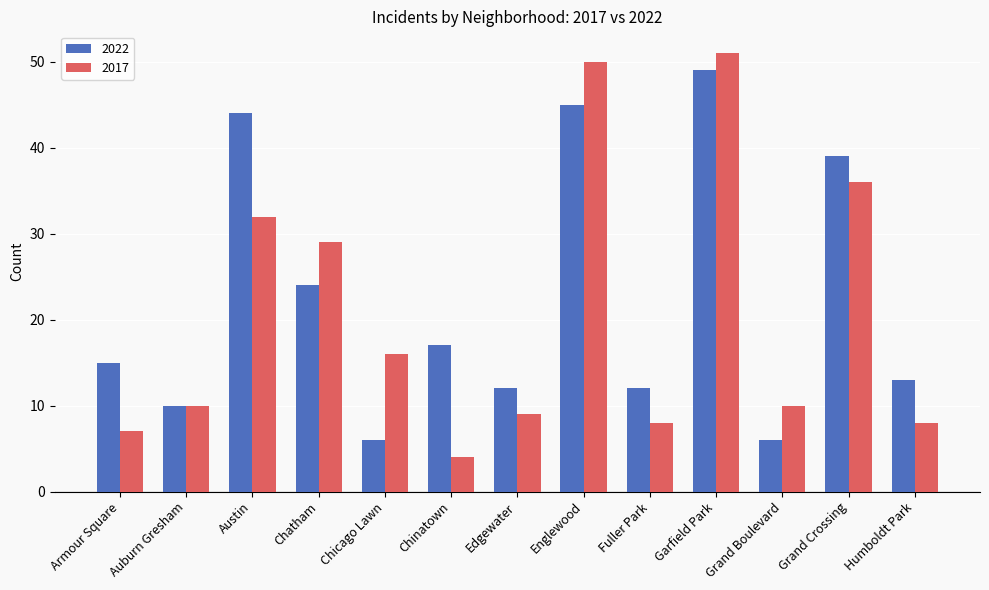

What is the maximum value shown in the chart?

51